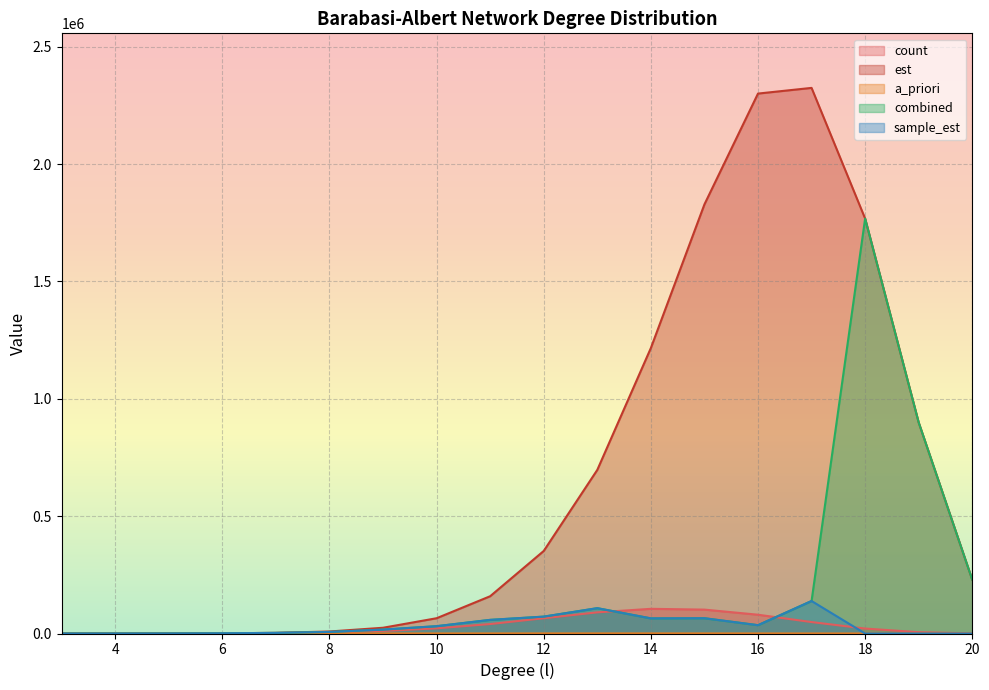

The value of est at 3 is 22.0. True or false?

True